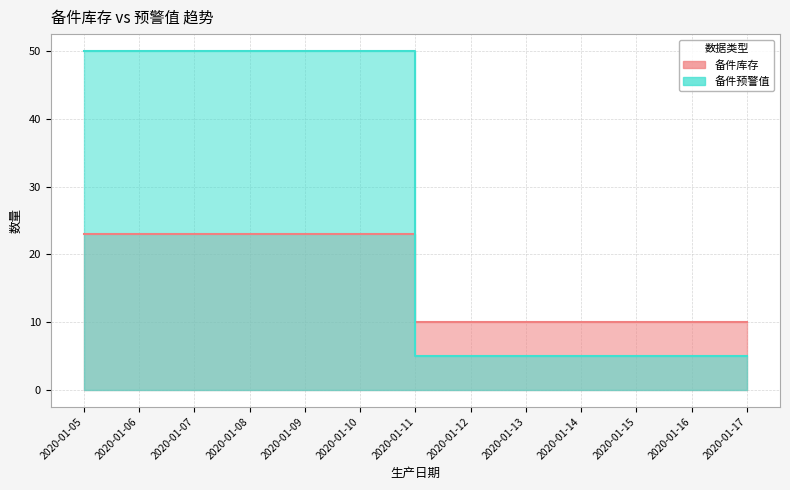

At which label is 备件预警值 closest to 27?

2020-01-11